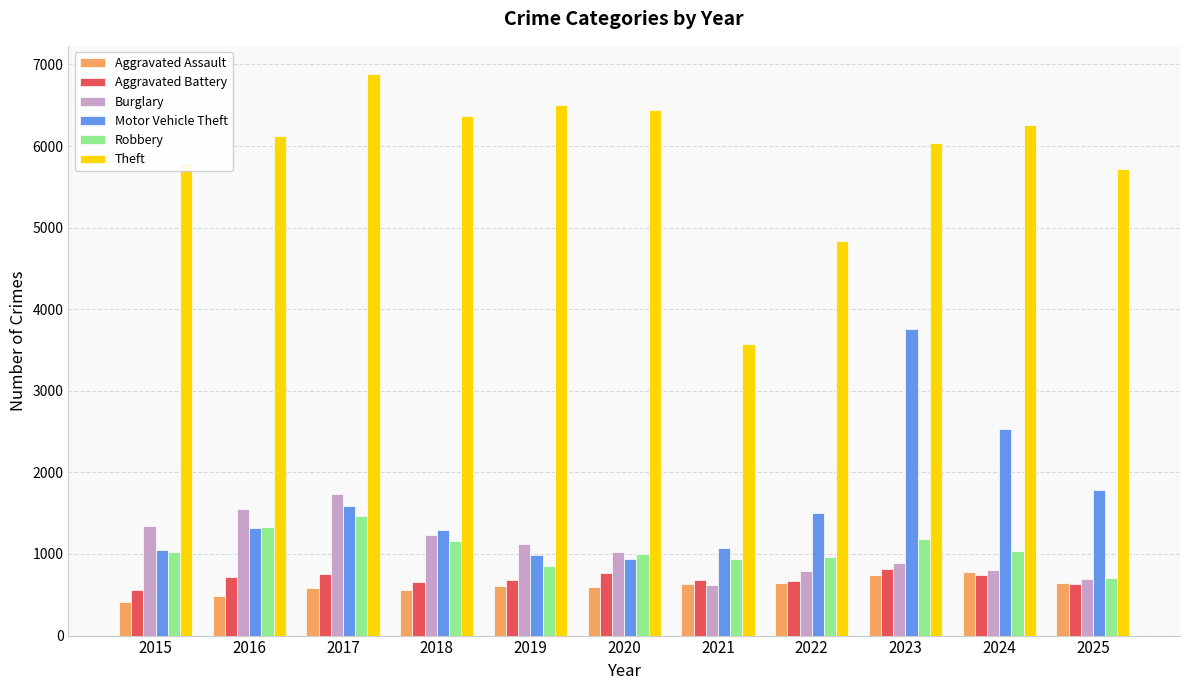

What is the minimum value shown in the chart?

408